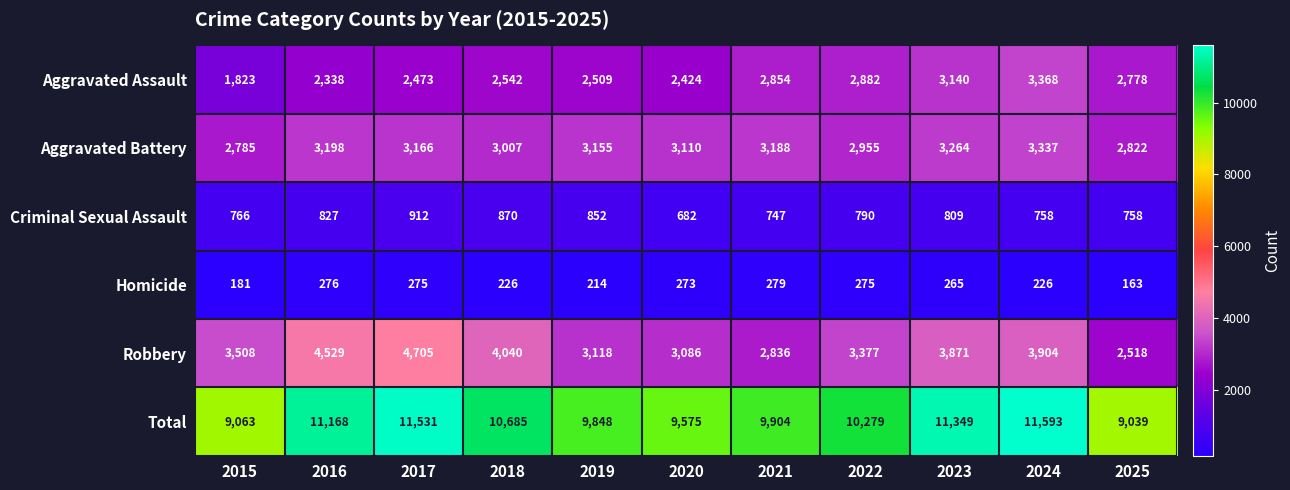

Which series has the widest spread of values?

Total